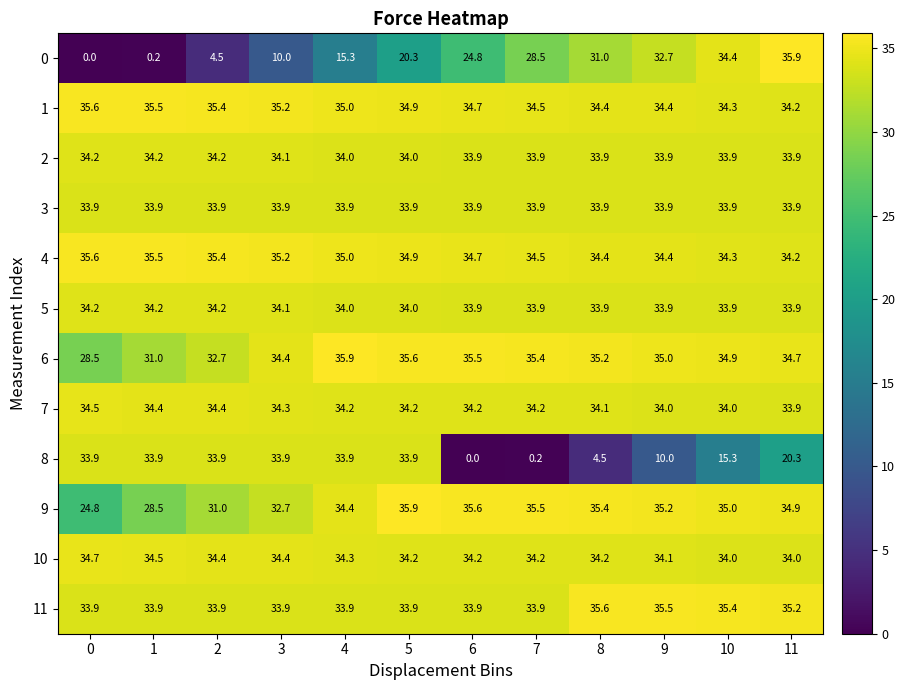

Which has a higher value, 9 or 8?

9